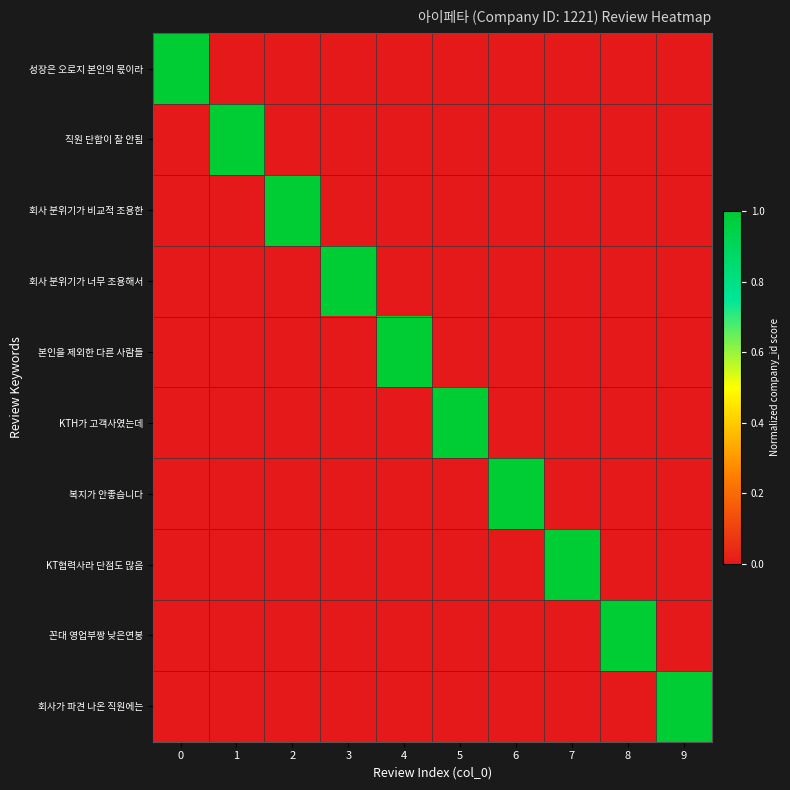

Reading left to right, what are all the values shown in this chart?

성장은 오로지 본인의 몫이라: 0=1	1=0	2=0	3=0	4=0	5=0	6=0	7=0	8=0	9=0
직원 단합이 잘 안됨: 0=0	1=1	2=0	3=0	4=0	5=0	6=0	7=0	8=0	9=0
회사 분위기가 비교적 조용한: 0=0	1=0	2=1	3=0	4=0	5=0	6=0	7=0	8=0	9=0
회사 분위기가 너무 조용해서: 0=0	1=0	2=0	3=1	4=0	5=0	6=0	7=0	8=0	9=0
본인을 제외한 다른 사람들: 0=0	1=0	2=0	3=0	4=1	5=0	6=0	7=0	8=0	9=0
KTH가 고객사였는데: 0=0	1=0	2=0	3=0	4=0	5=1	6=0	7=0	8=0	9=0
복지가 안좋습니다: 0=0	1=0	2=0	3=0	4=0	5=0	6=1	7=0	8=0	9=0
KT협력사라 단점도 많음: 0=0	1=0	2=0	3=0	4=0	5=0	6=0	7=1	8=0	9=0
꼰대 영업부짱 낮은연봉: 0=0	1=0	2=0	3=0	4=0	5=0	6=0	7=0	8=1	9=0
회사가 파견 나온 직원에는: 0=0	1=0	2=0	3=0	4=0	5=0	6=0	7=0	8=0	9=1